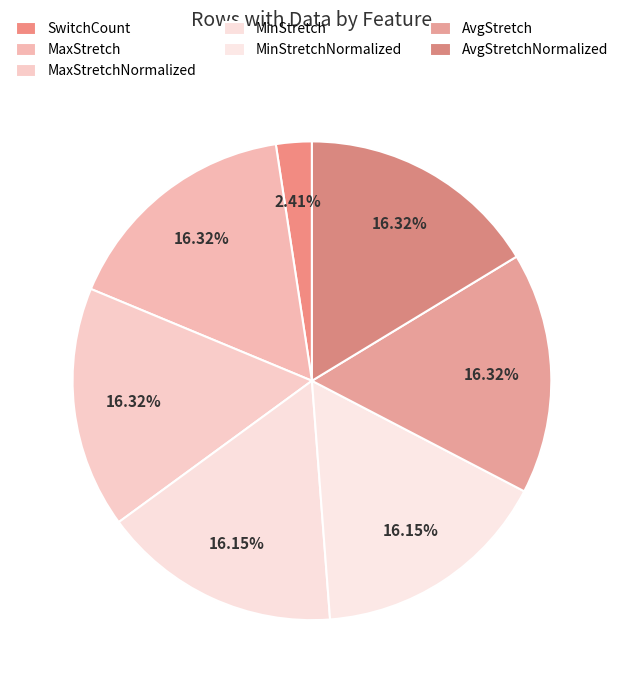

What is the smallest slice in the pie chart?

SwitchCount